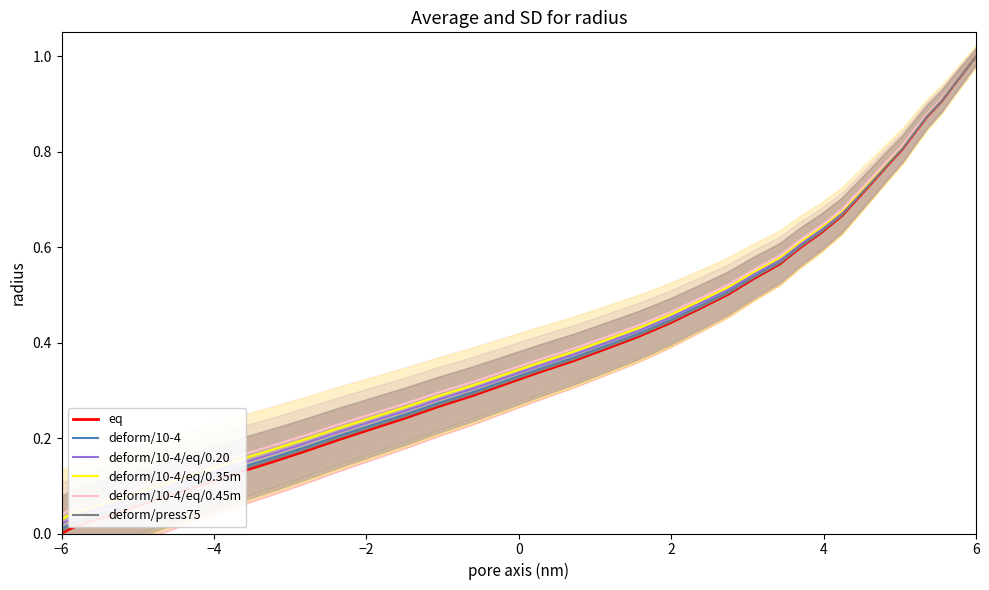

Which series has the widest spread of values?

eq